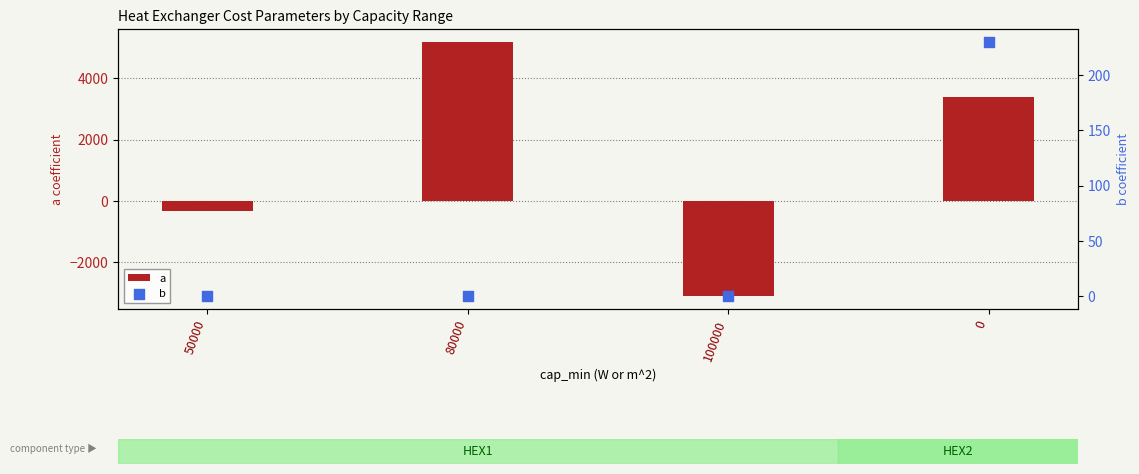

Which series has the largest total across all categories?

a